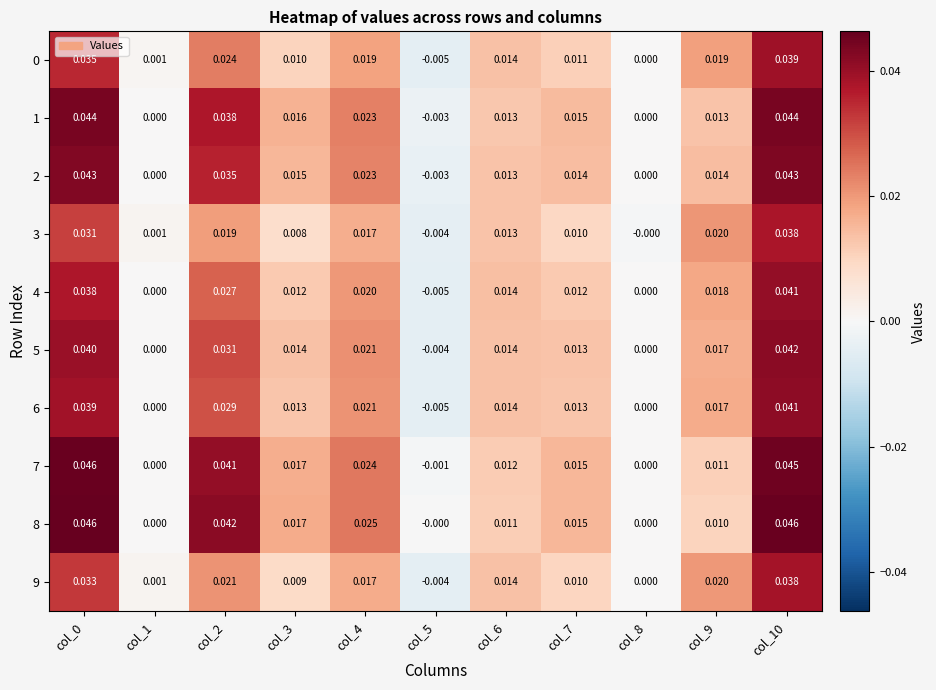

Is the value of 5 at col_7 greater than the value of 9 at col_5?

Yes